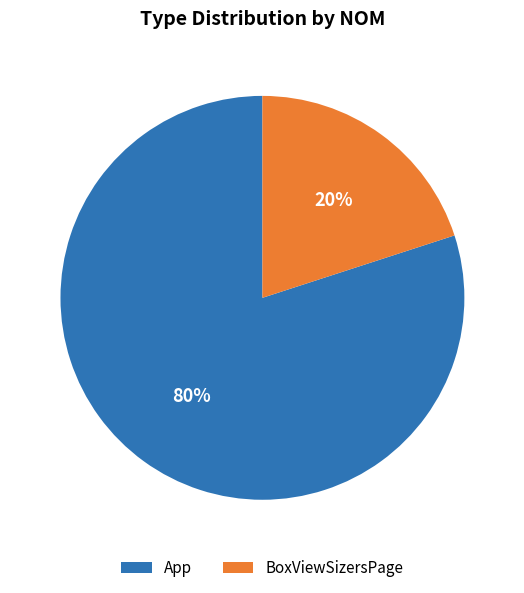

Is it true that App is 92% of the pie?

False